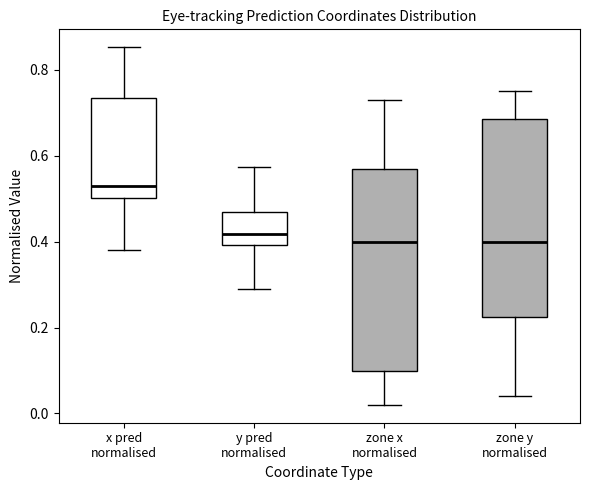

Reading left to right, transcribe this box plot: for each box, give where its median line is, the range the box spans, and where its two whiskers end, as read against the y-axis. The values are not printed on the chart, so give them approximately, as read against the axis.

x pred normalised: median 0.52, box 0.50 to 0.74, whiskers 0.38 to 0.86
y pred normalised: median 0.42, box 0.40 to 0.46, whiskers 0.30 to 0.58
zone x normalised: median 0.40, box 0.10 to 0.56, whiskers 0.02 to 0.72
zone y normalised: median 0.40, box 0.22 to 0.68, whiskers 0.04 to 0.76